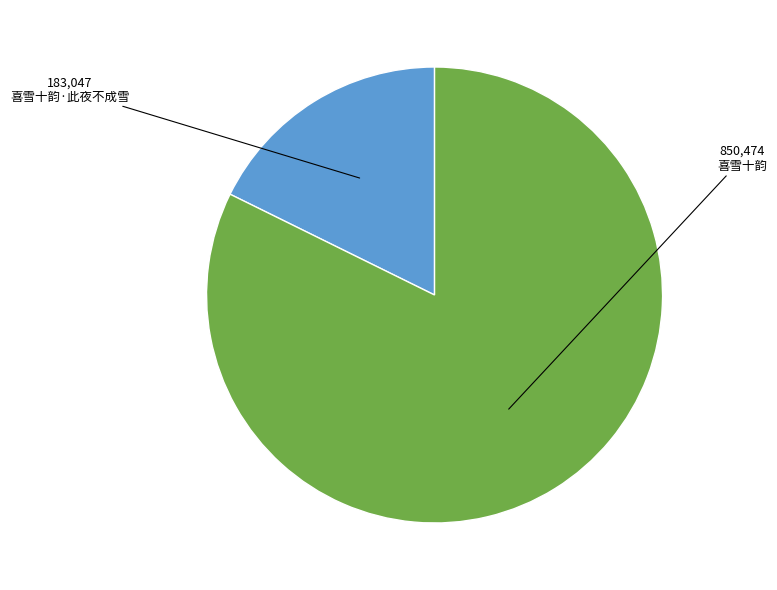

Which category has the biggest portion of the pie?

喜雪十韵